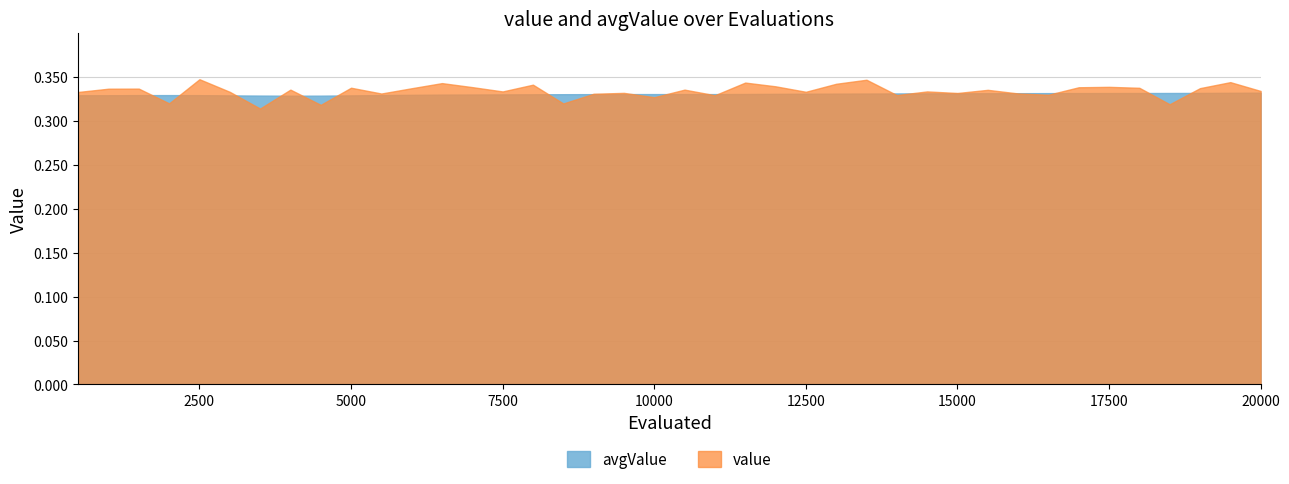

Which series has the largest range (max minus min)?

value